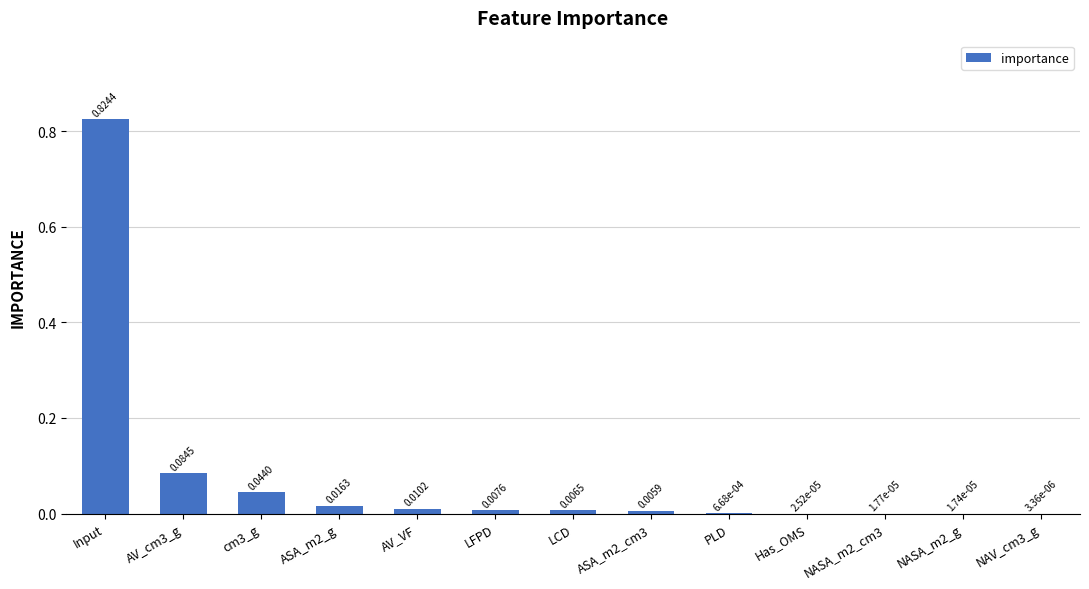

At which category does the chart reach its peak across all series?

Input